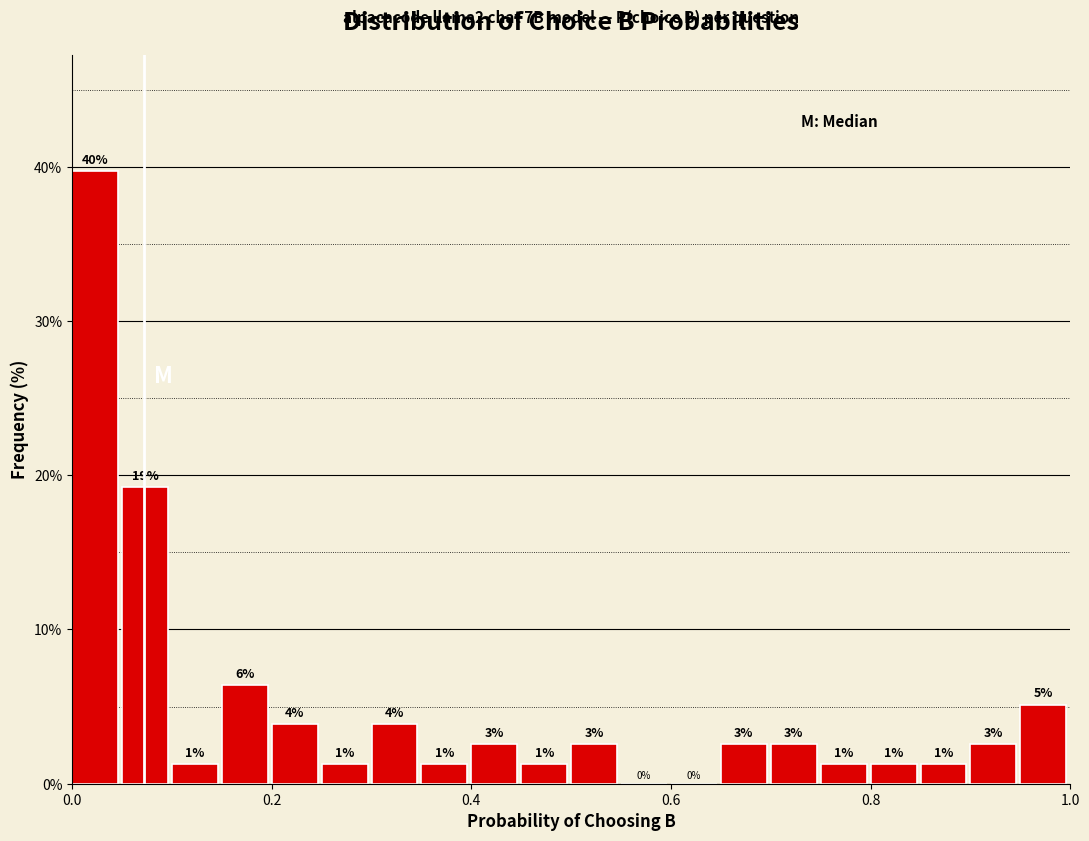

Around what value on the x-axis is the tallest bar? Give the approximate position of its centre, as read against the axis.

0.02